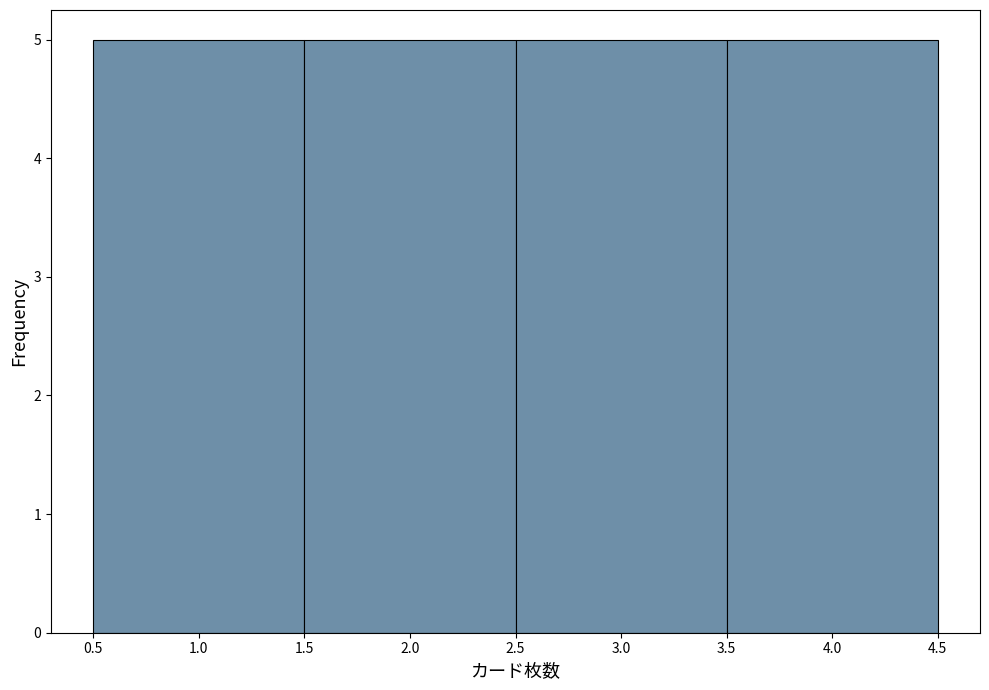

Reading left to right, list every bar in this chart as the range it spans on the x-axis followed by its height. The values are not printed on the chart, so give them approximately, as read against the axis.

0.5 to 1.5: 5
1.5 to 2.5: 5
2.5 to 3.5: 5
3.5 to 4.5: 5